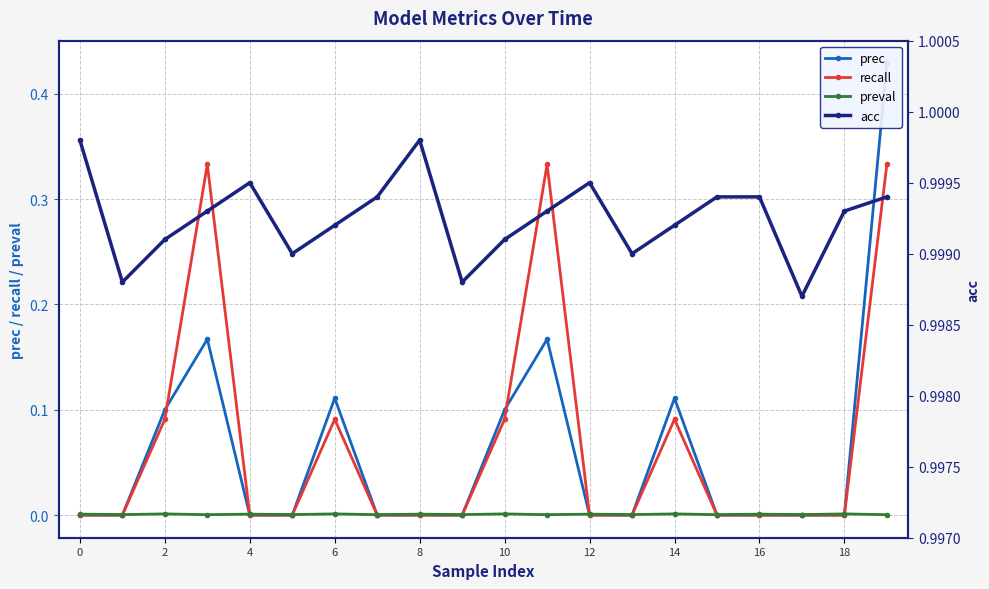

True or false: recall has more than 2 points higher than both neighbors.

True